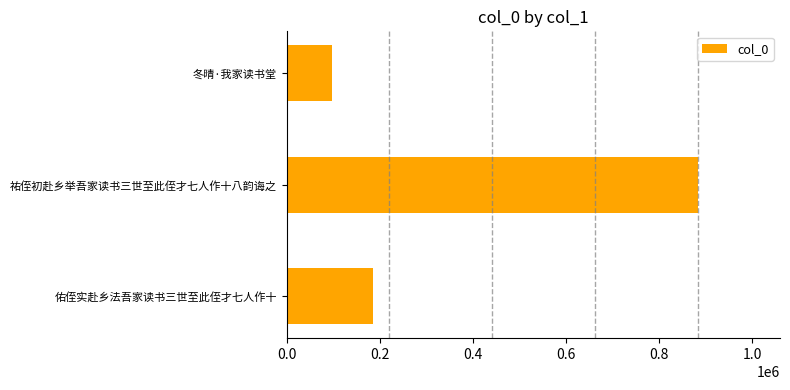

What is the minimum value shown in the chart?

97089